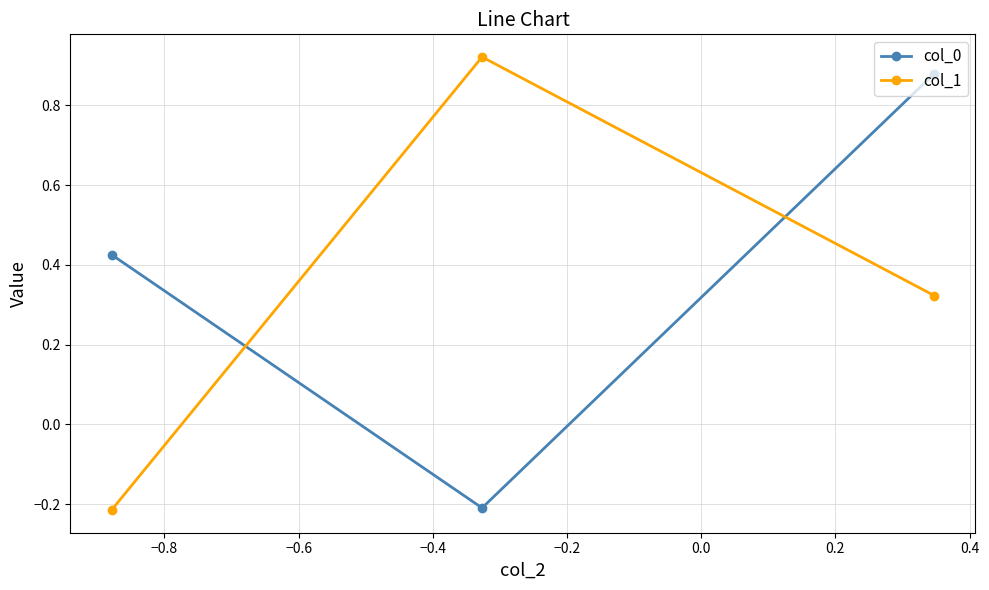

What is the difference between the maximum and minimum values in the col_1 series?

1.1